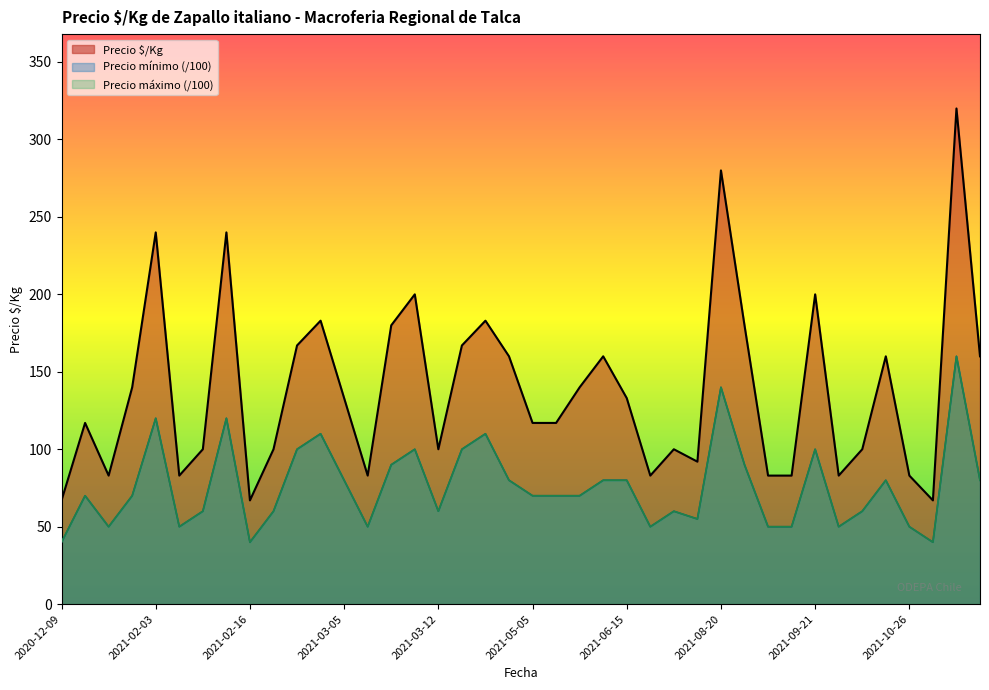

Between 2021-02-12 and 2021-03-05, which series saw the biggest shift?

Precio $/Kg